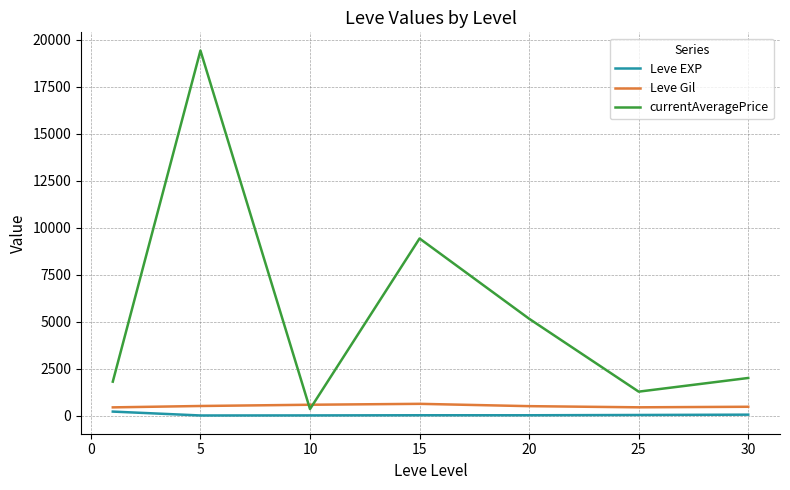

Which series has the largest range (max minus min)?

currentAveragePrice